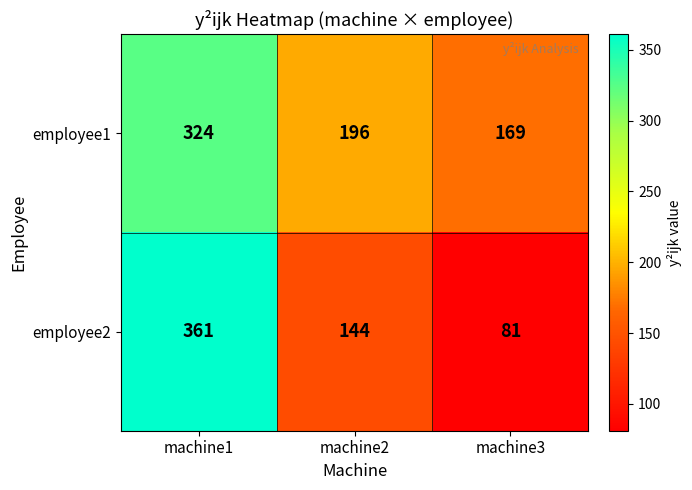

Rank the series by their average value, from highest to lowest.

employee1, employee2